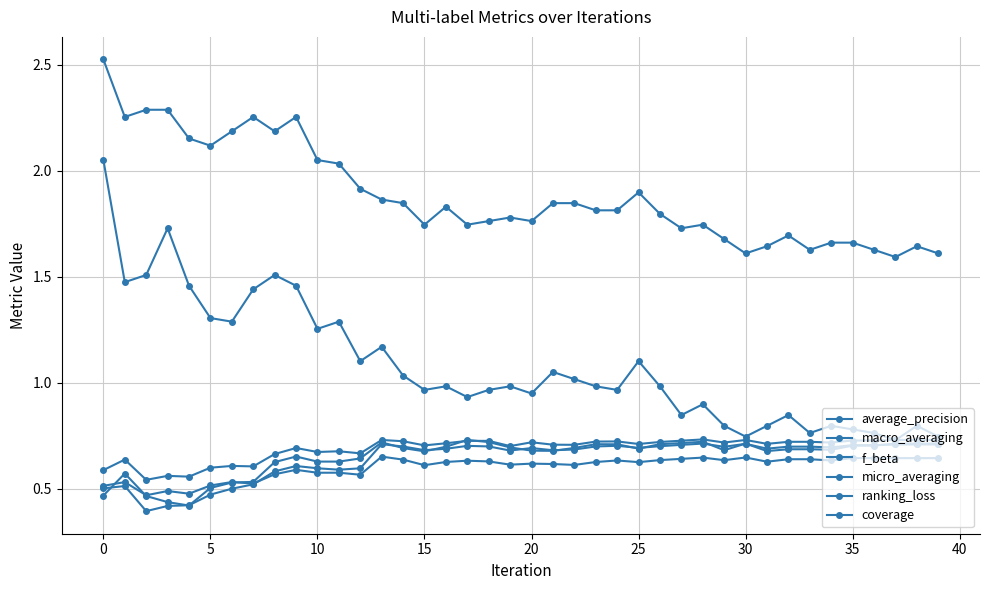

Count the number of data series in this chart.

6